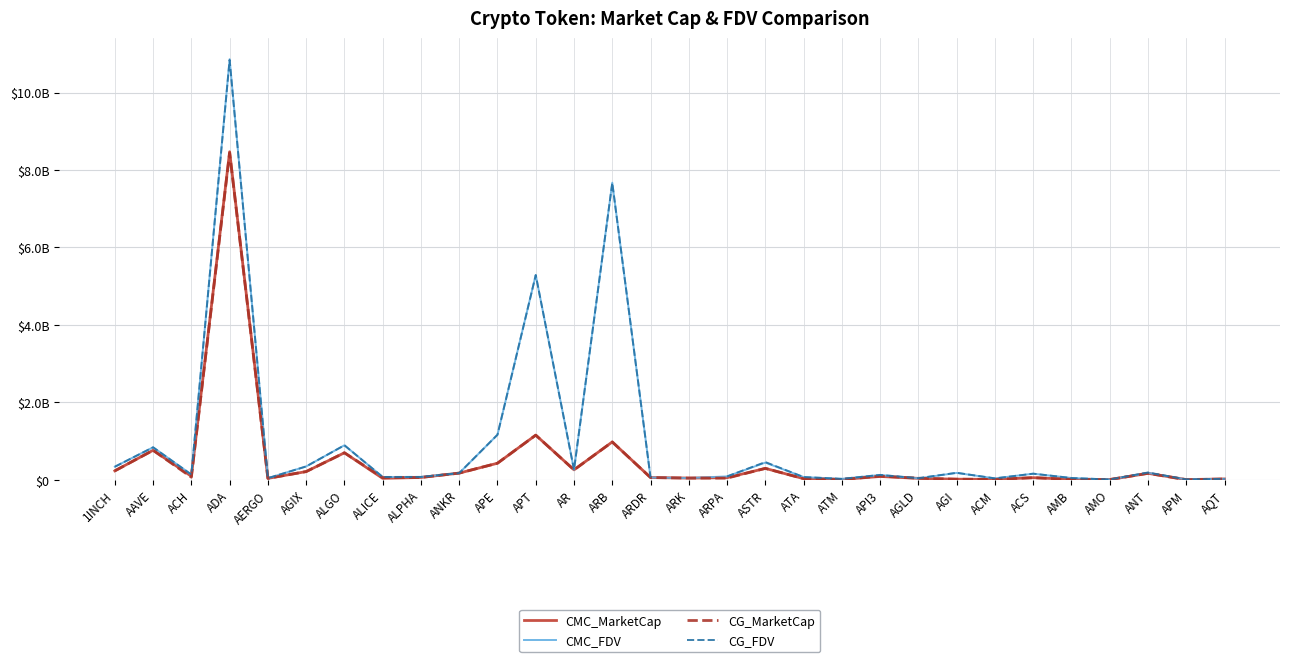

What is the value of the CG_MarketCap point at the 4th from the left?

8443364498.0